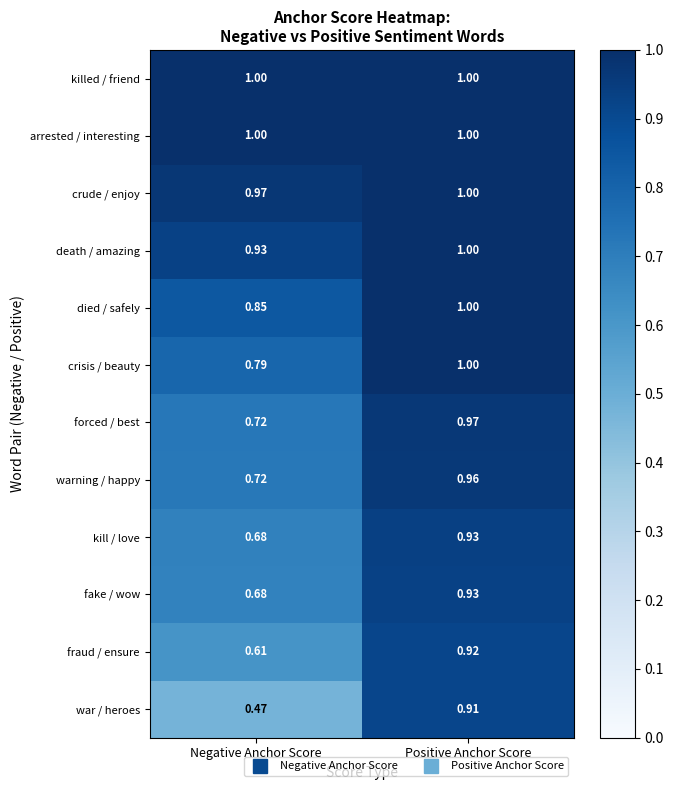

At which category is the sum across all series the highest?

Positive Anchor Score